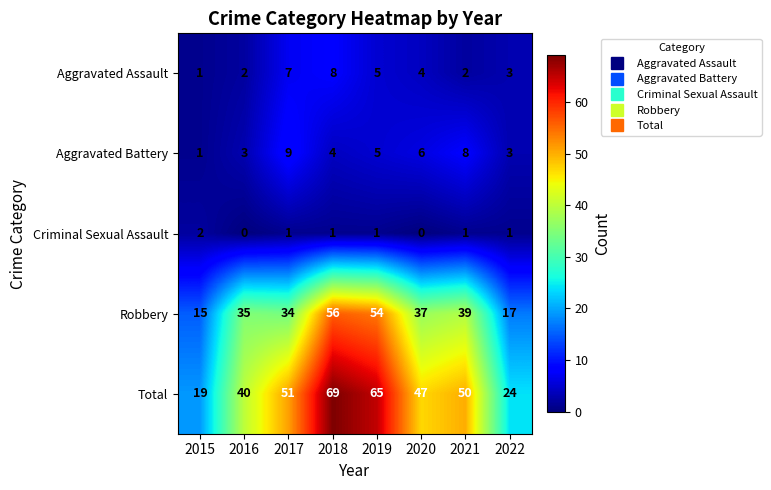

How many data points in Total are less than 50?

4